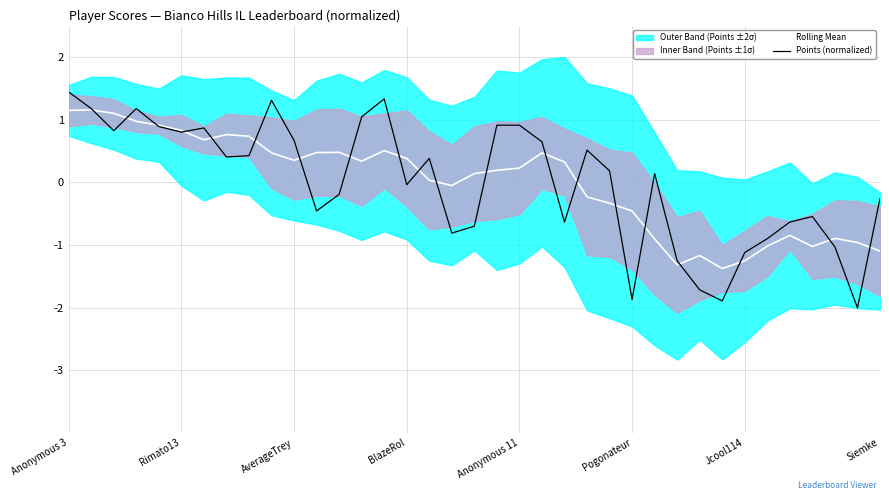

Is it true that Points (normalized) equals 0.9 at Anonymous 11?

True